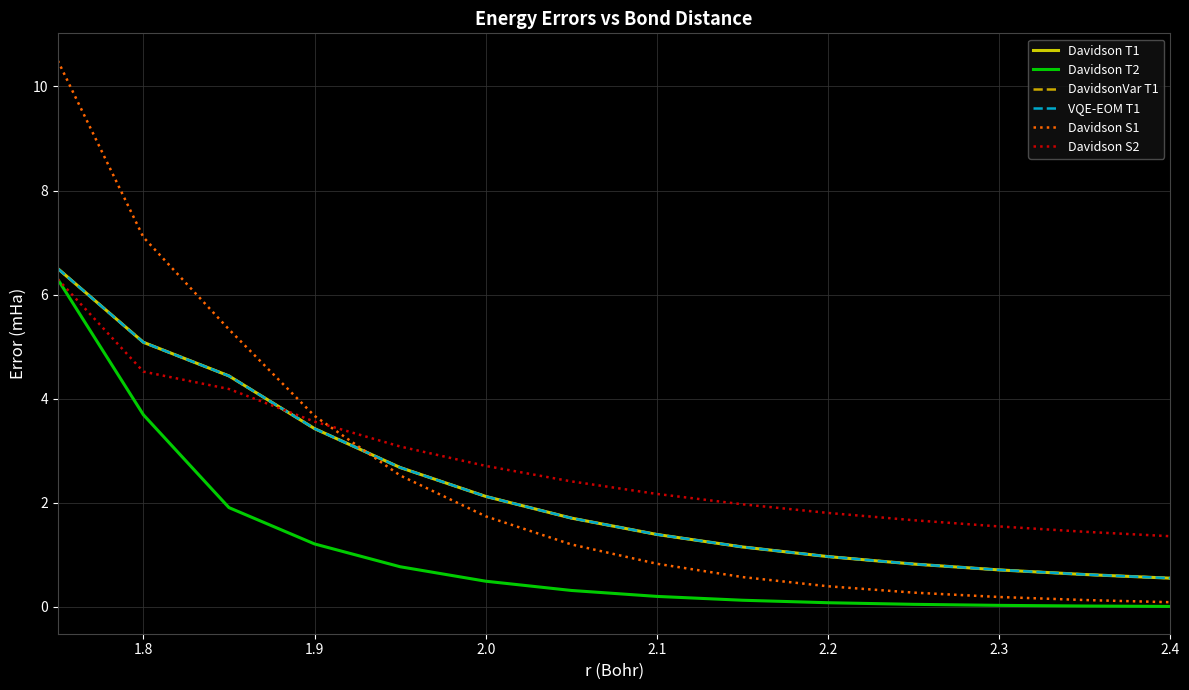

Which series has the largest range (max minus min)?

Davidson S1